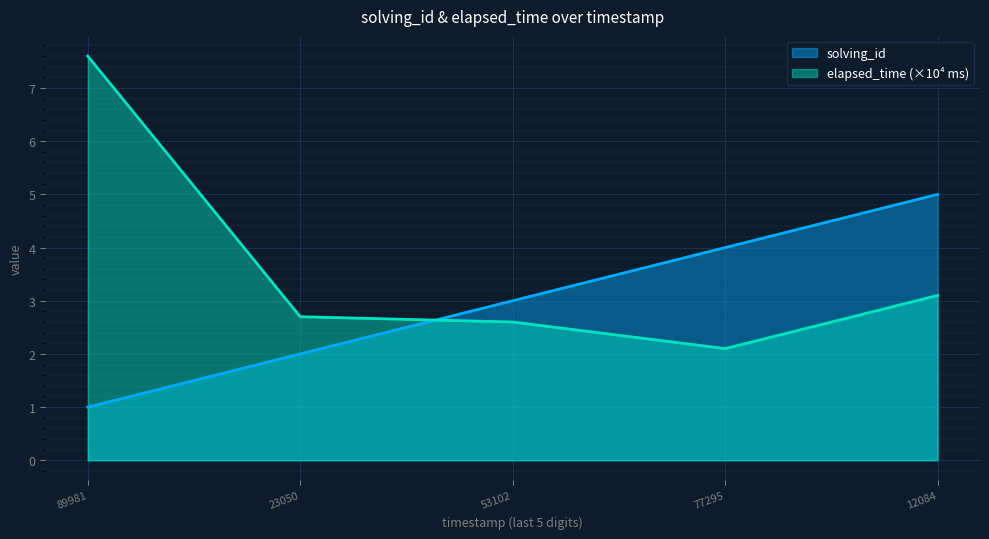

What is the value of the elapsed_time point at the 2nd from the left?

2.7